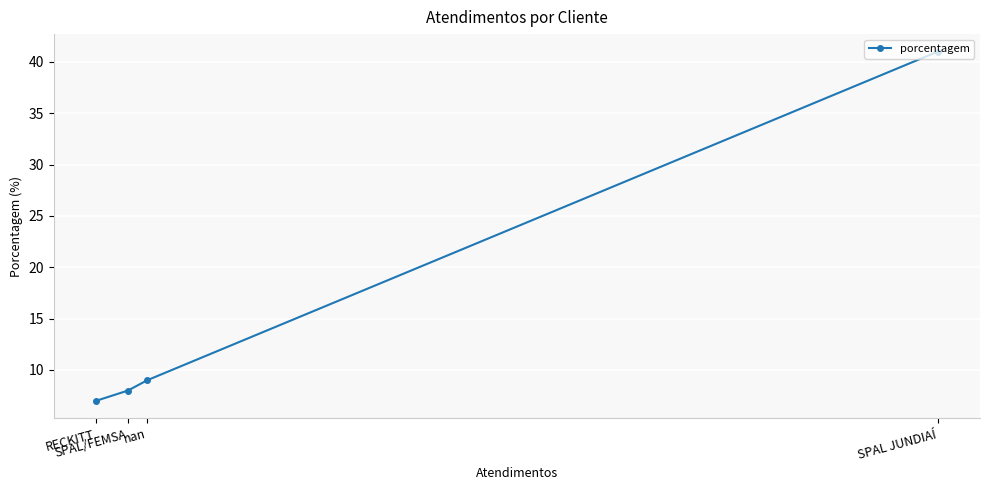

What is the maximum value shown in the chart?

41